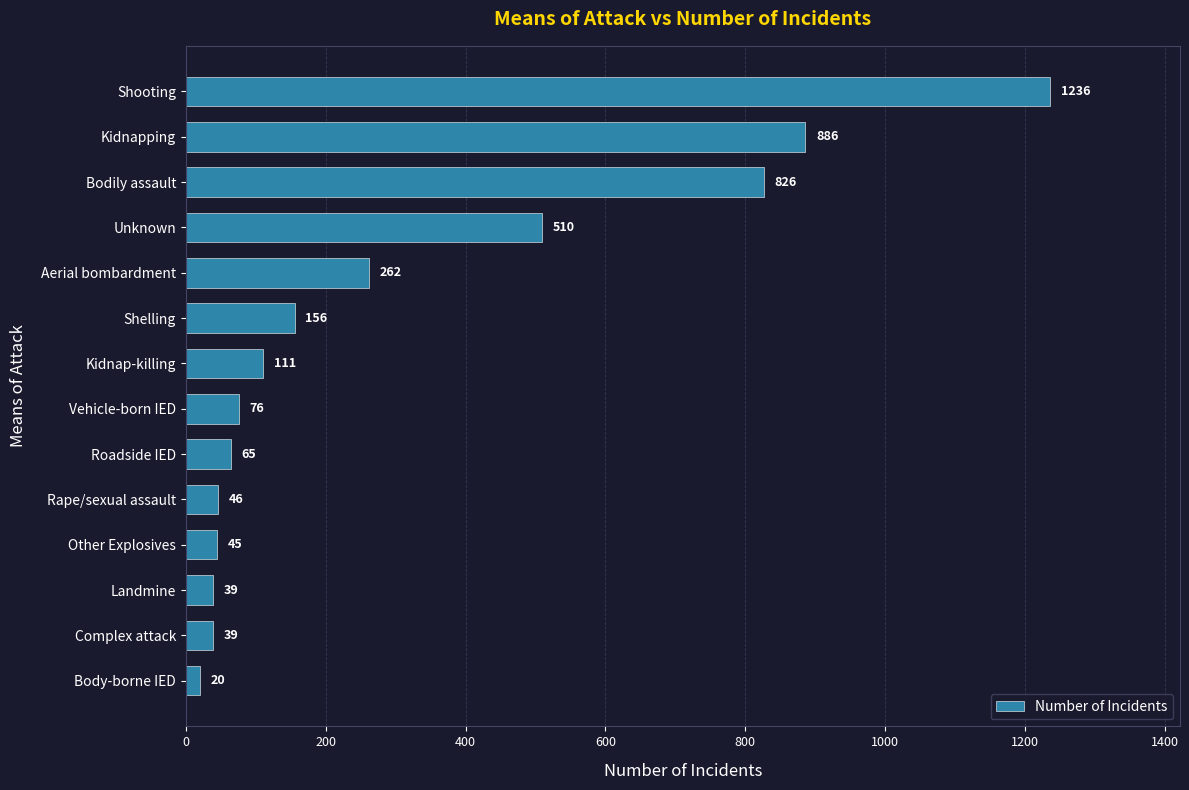

What is the greatest value displayed?

1236